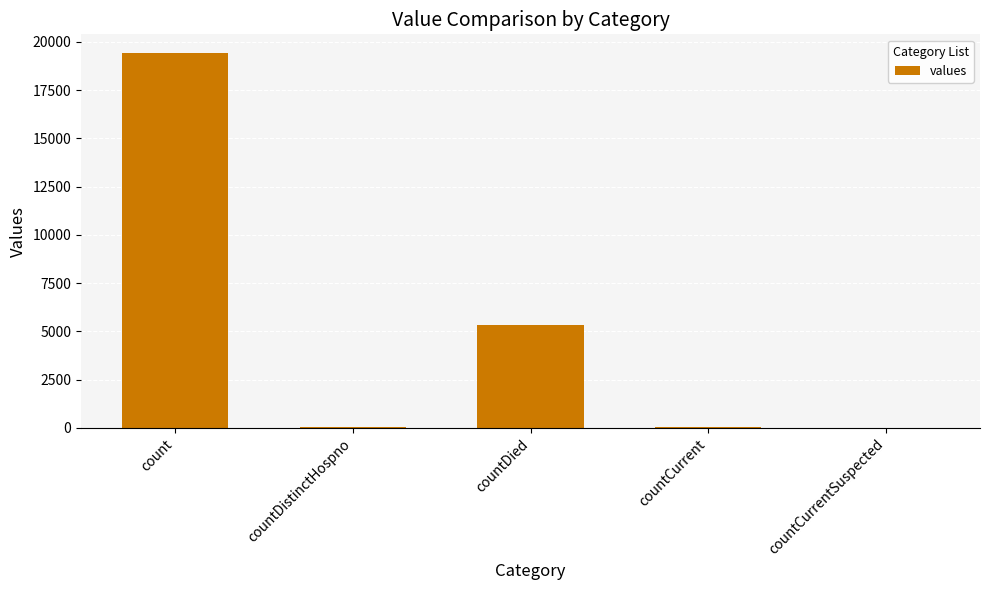

Which category has the highest value across all series?

count